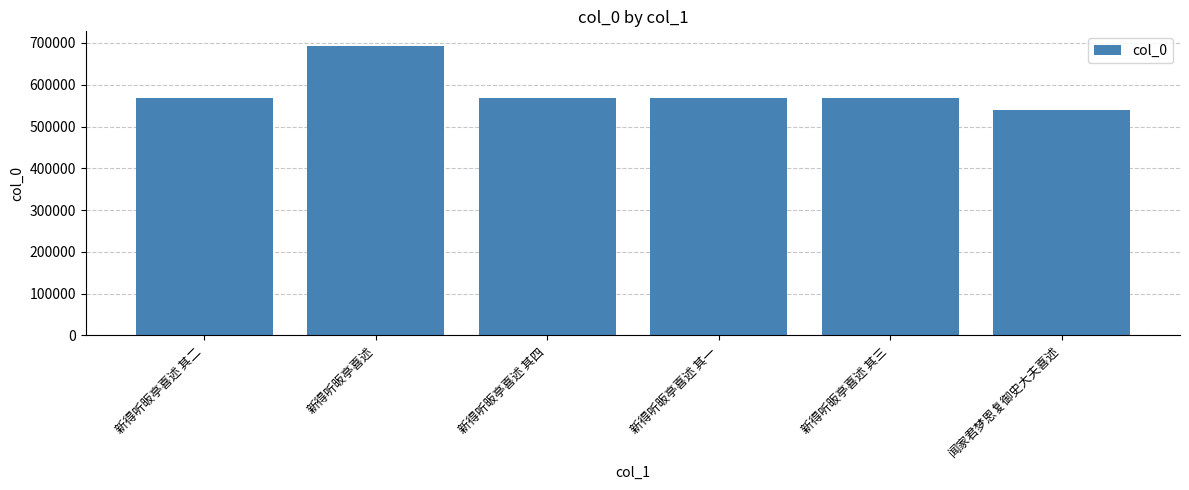

What is the sum of all values?

3504235